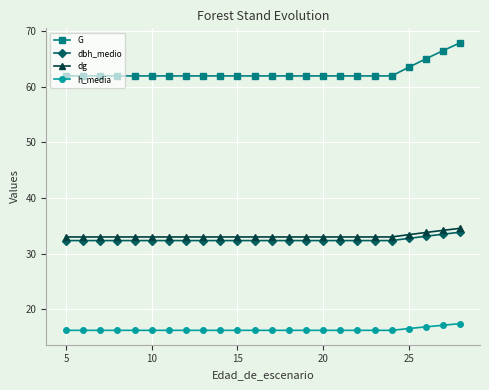

How many lines are shown in the chart?

4